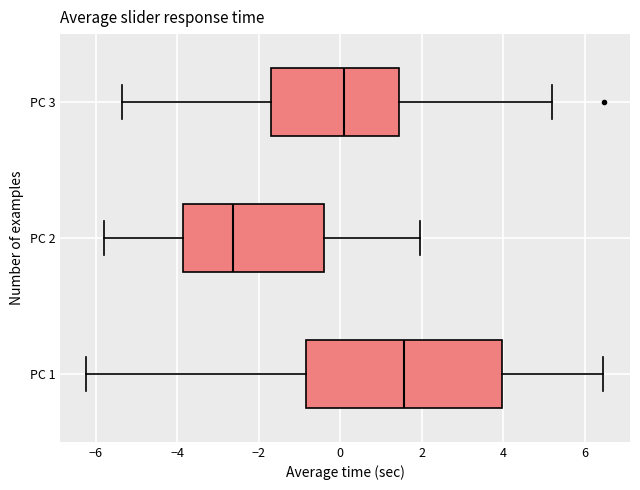

Comparing the boxes themselves (not the whiskers), which one is the widest?

PC 1